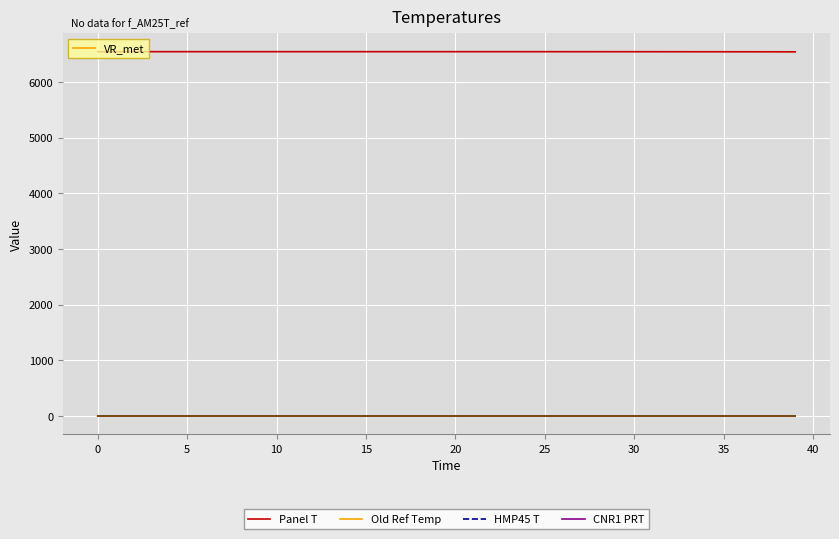

What is the greatest value displayed?

6542.0